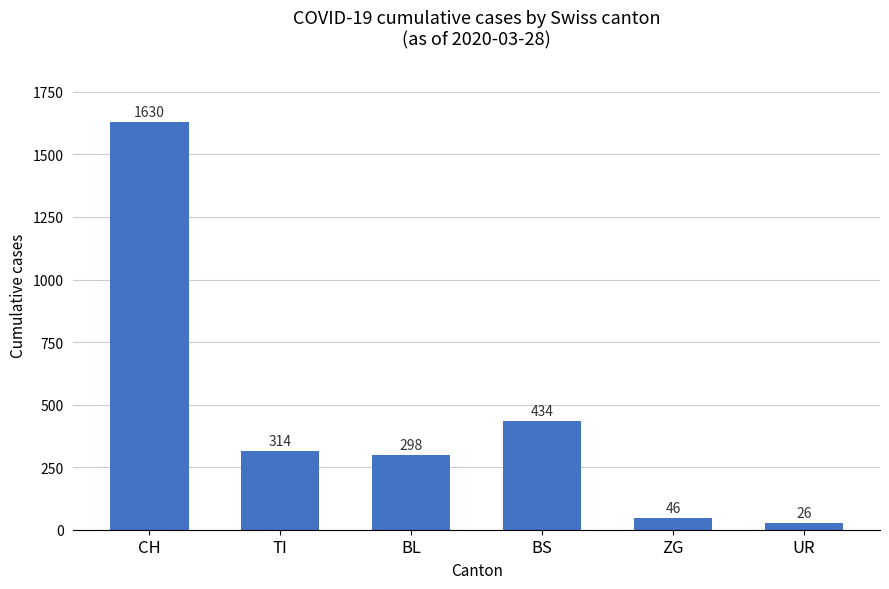

At which label is the value closest to 828?

BS